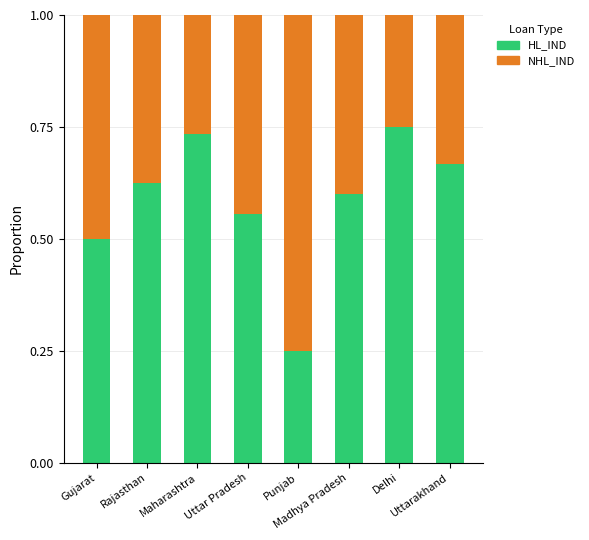

What is the difference between the maximum and minimum values in the HL_IND series?

0.5